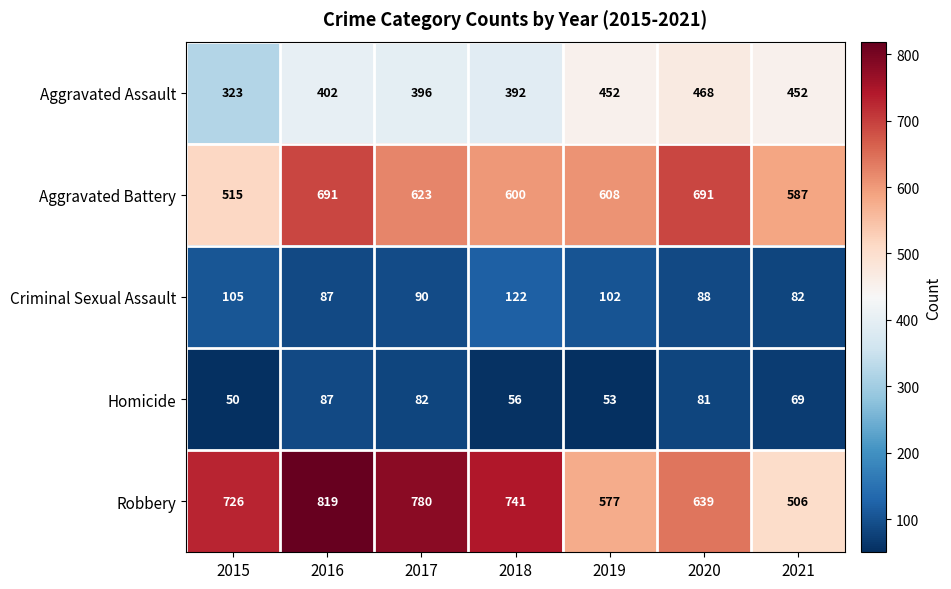

Rank the series by their maximum value, from lowest to highest.

Homicide, Criminal Sexual Assault, Aggravated Assault, Aggravated Battery, Robbery